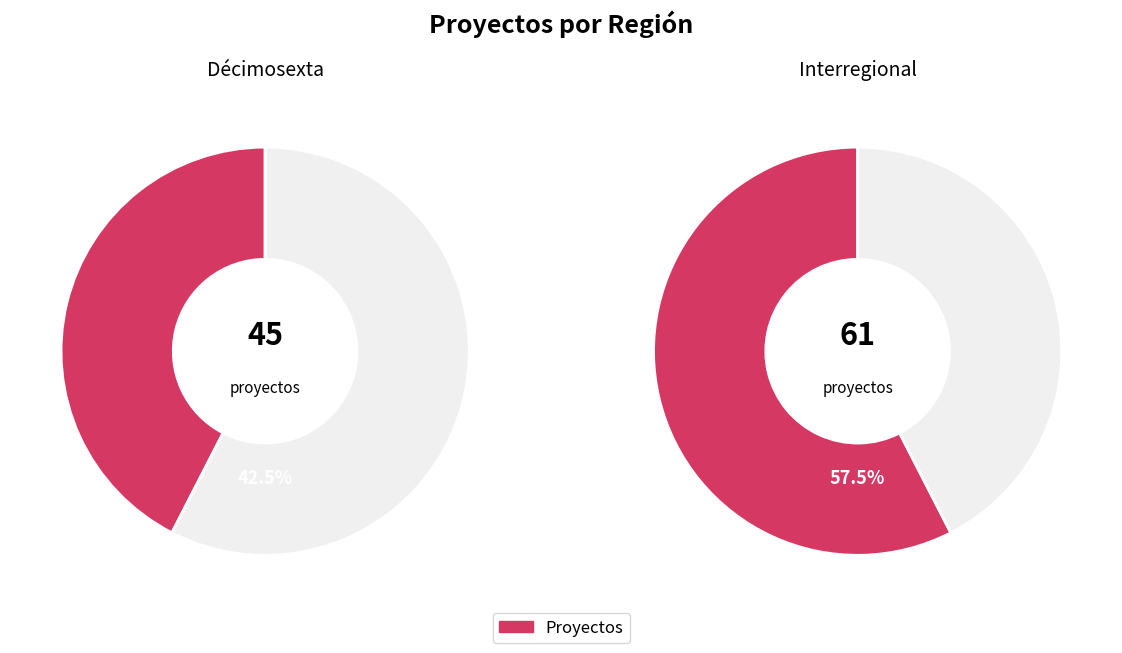

What percentage is the Interregional slice, to the nearest percent?

58%